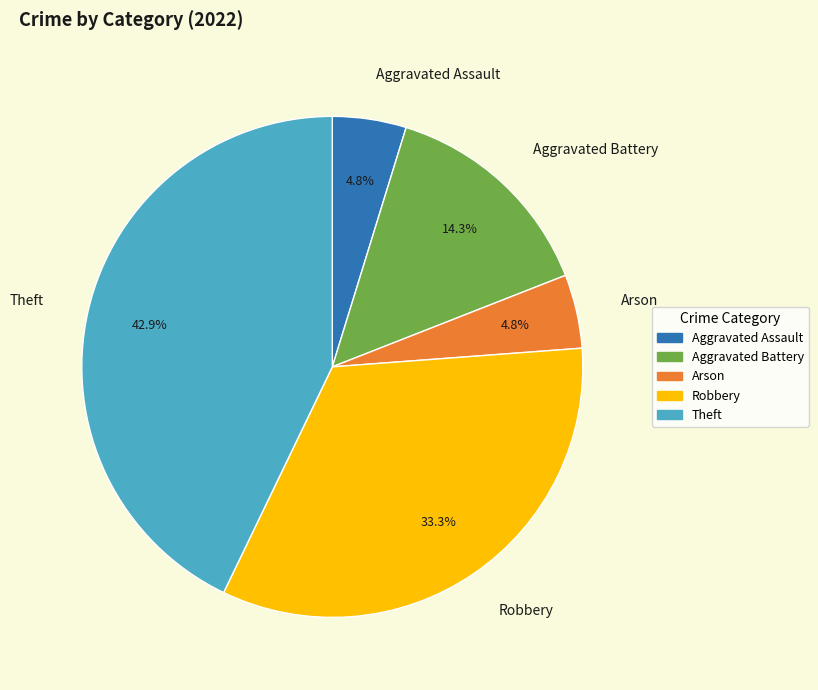

To the nearest percent, what is the combined percentage of Theft and Aggravated Assault?

48%